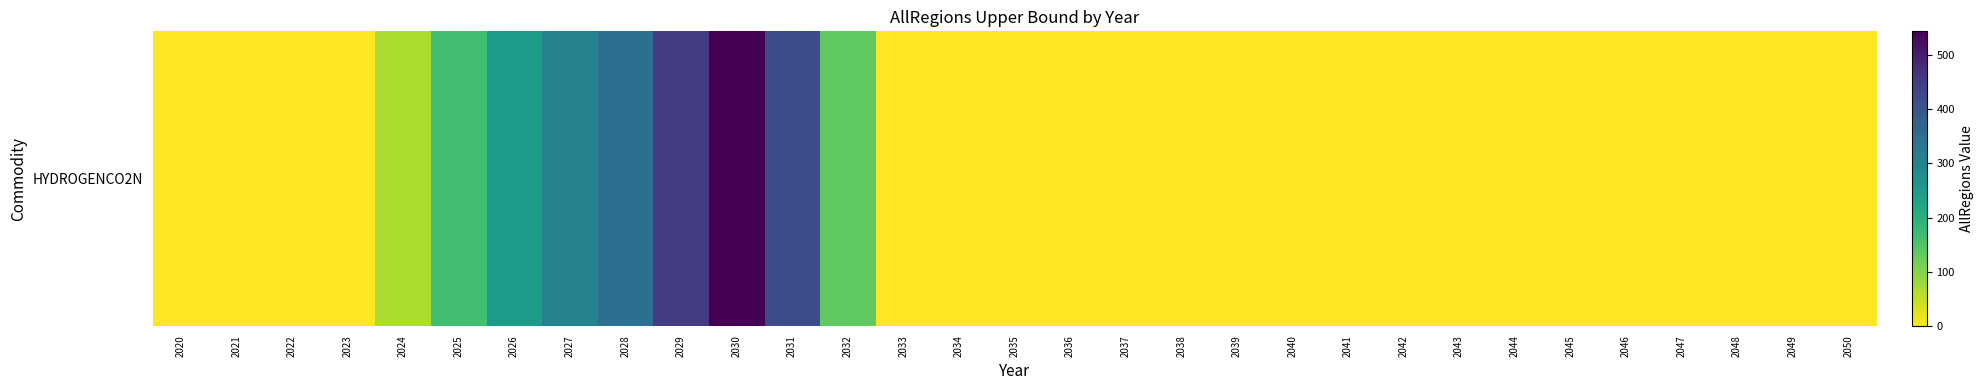

How many categories are shown in the chart?

31